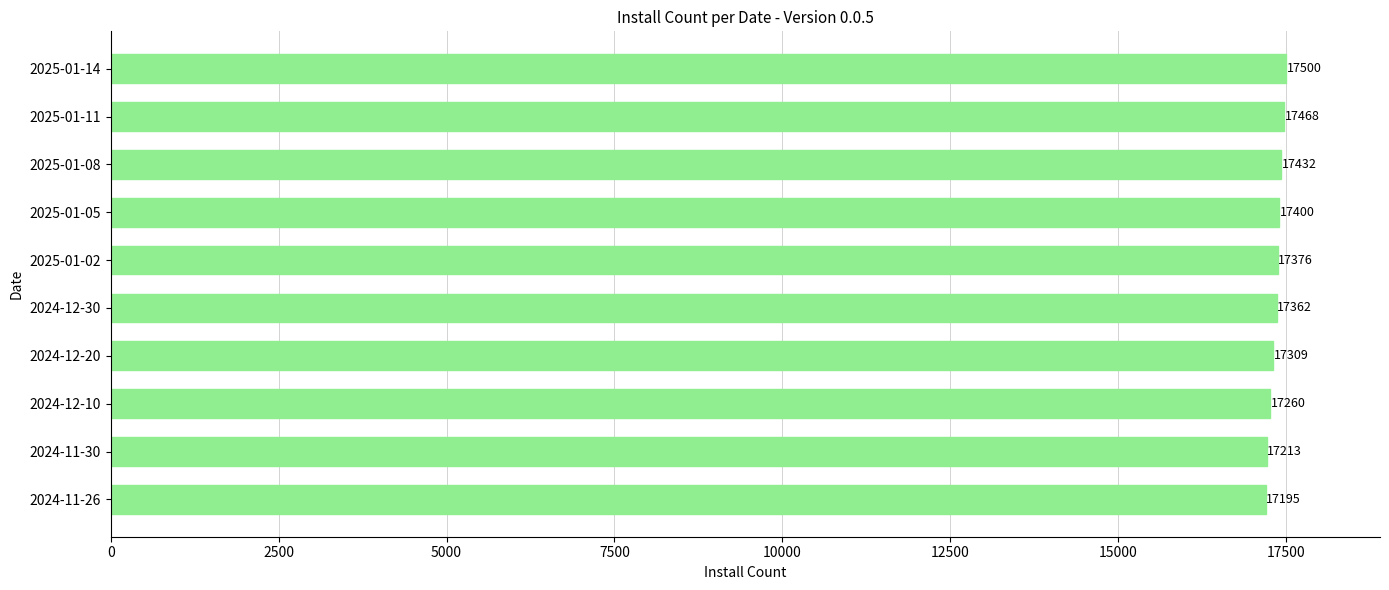

What is the minimum value shown in the chart?

17195